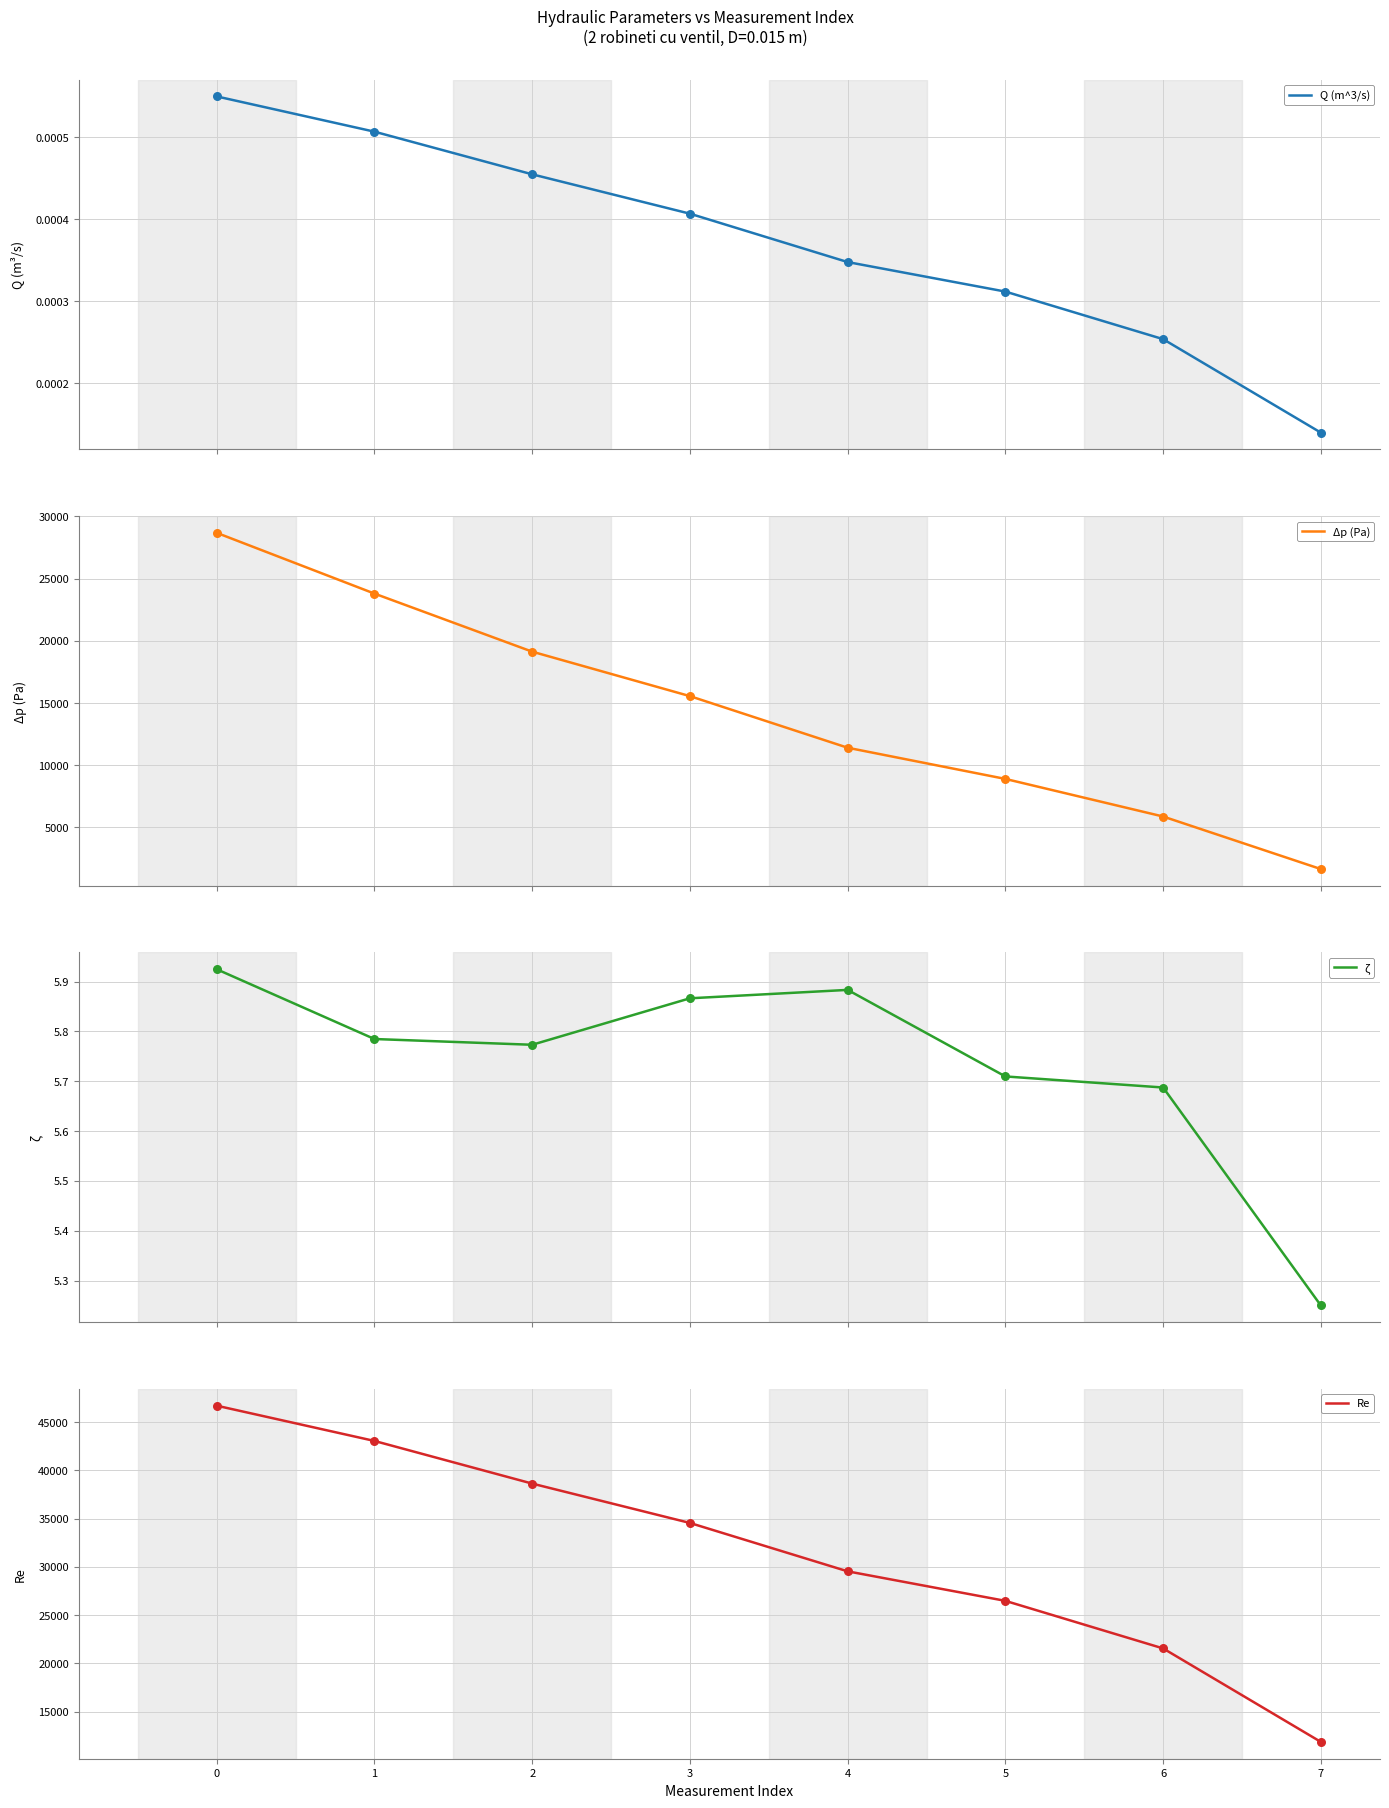

Which series reaches the minimum Y coordinate?

Q (m^3/s)